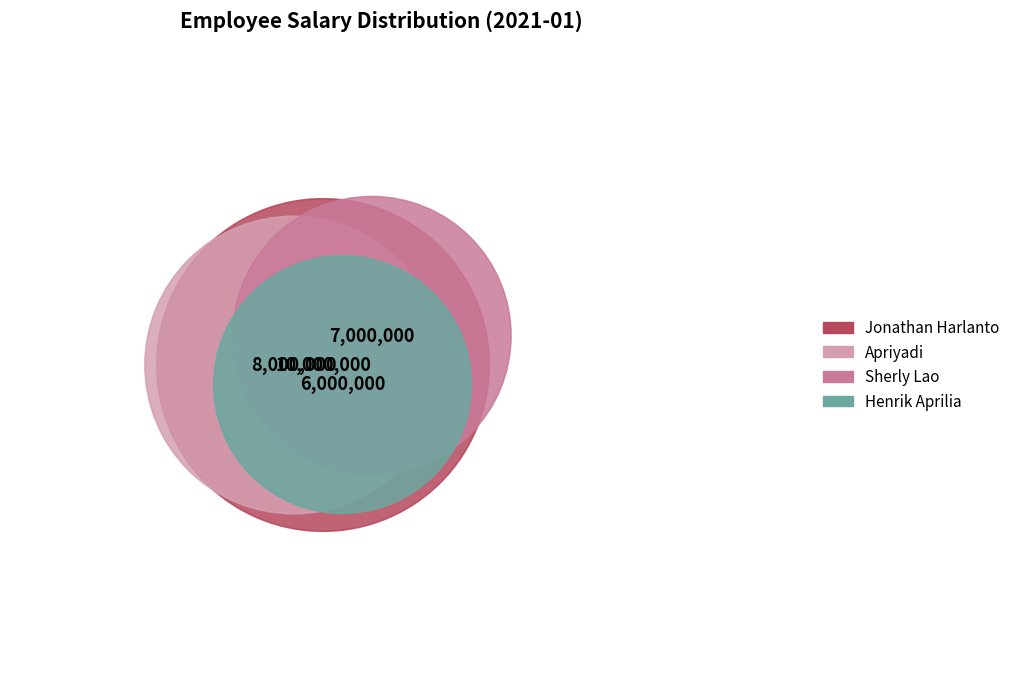

The Apriyadi slice represents 26% of the pie. True or false?

True